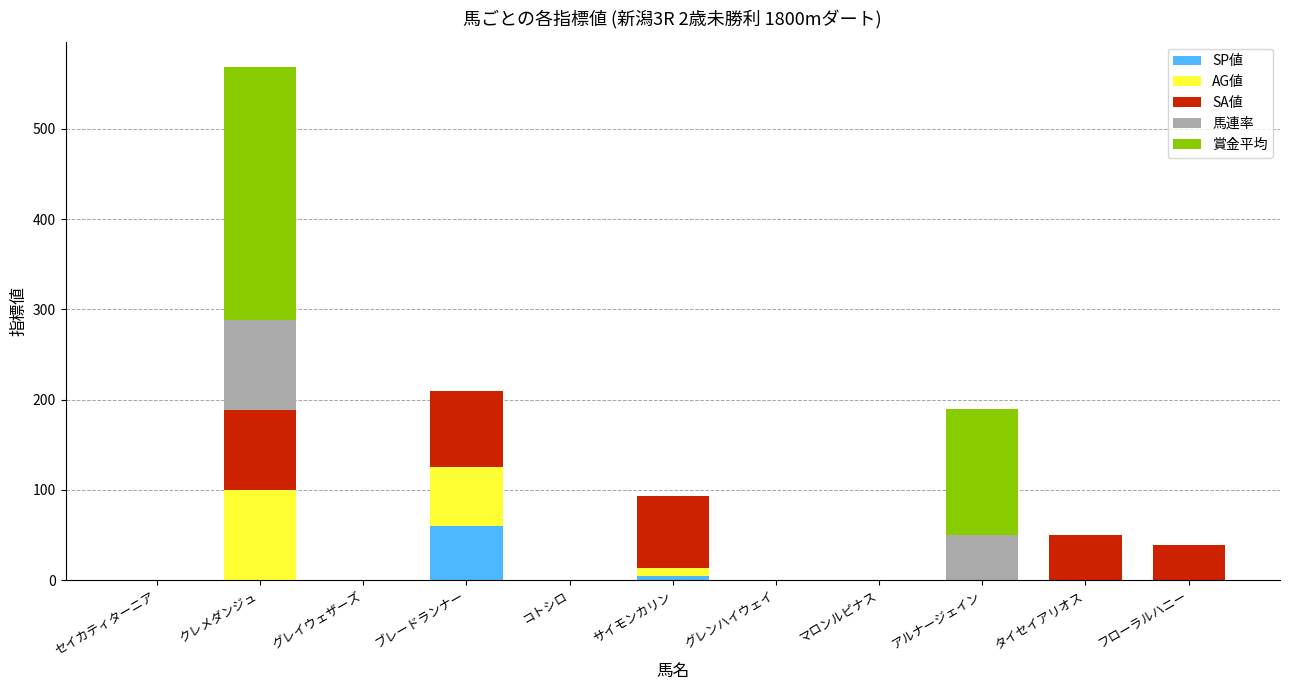

Is it true that SP値 equals 0 at コトシロ?

True